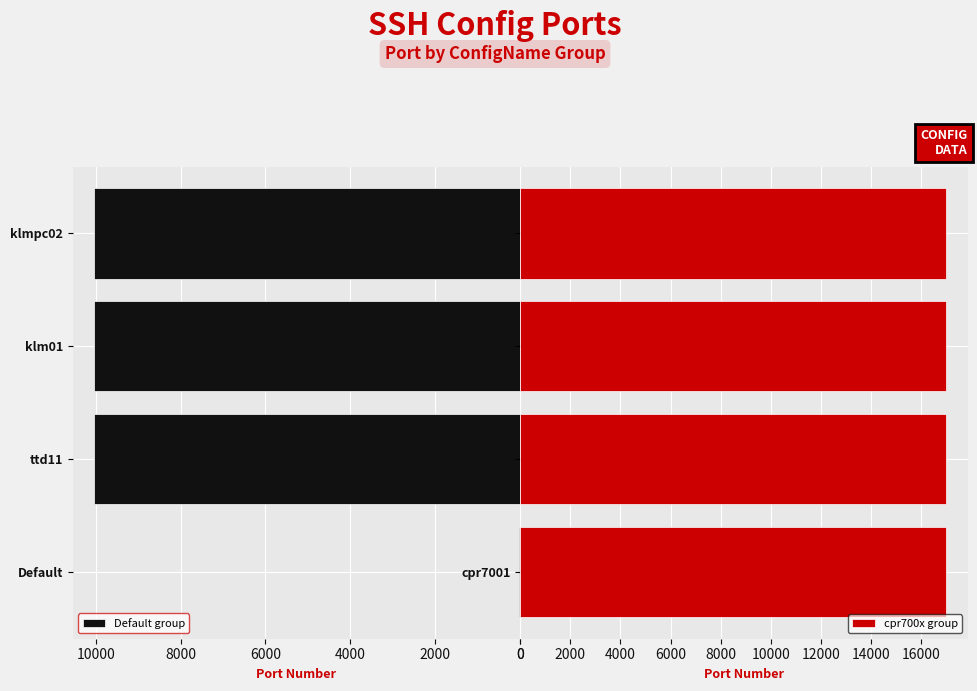

Are the bars grouped side by side (vs. stacked)?

Yes